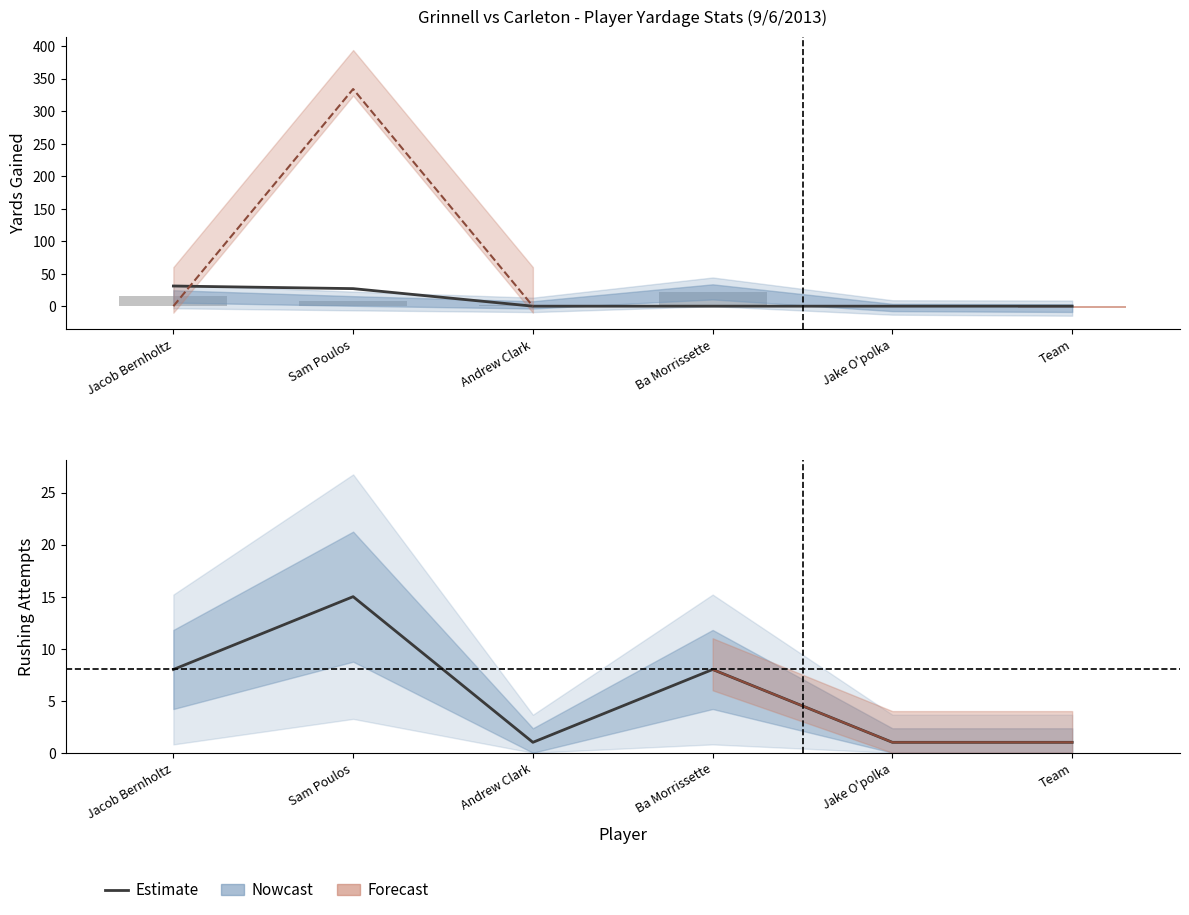

Reading right to left, transcribe all the data shown in this chart.

RUSHING_YDS: -3	-2	22	2	8	15
RECEIVING_YDS: 0	0	0	0	27	31